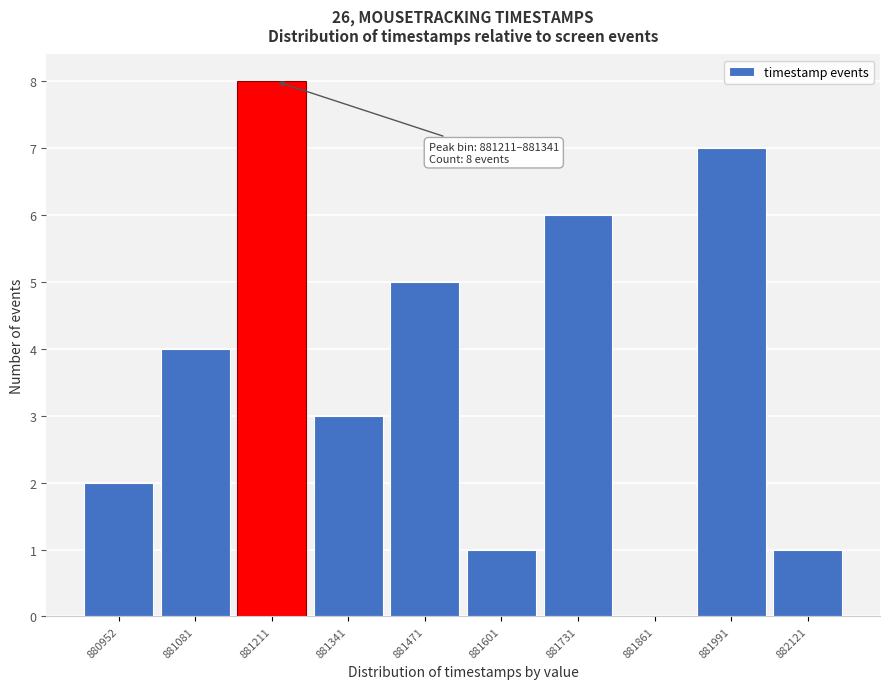

Reading left to right, what are all the values shown in this chart?

880952=2	881081=4	881211=8	881341=3	881471=5	881601=1	881731=6	881861=0	881991=7	882121=1